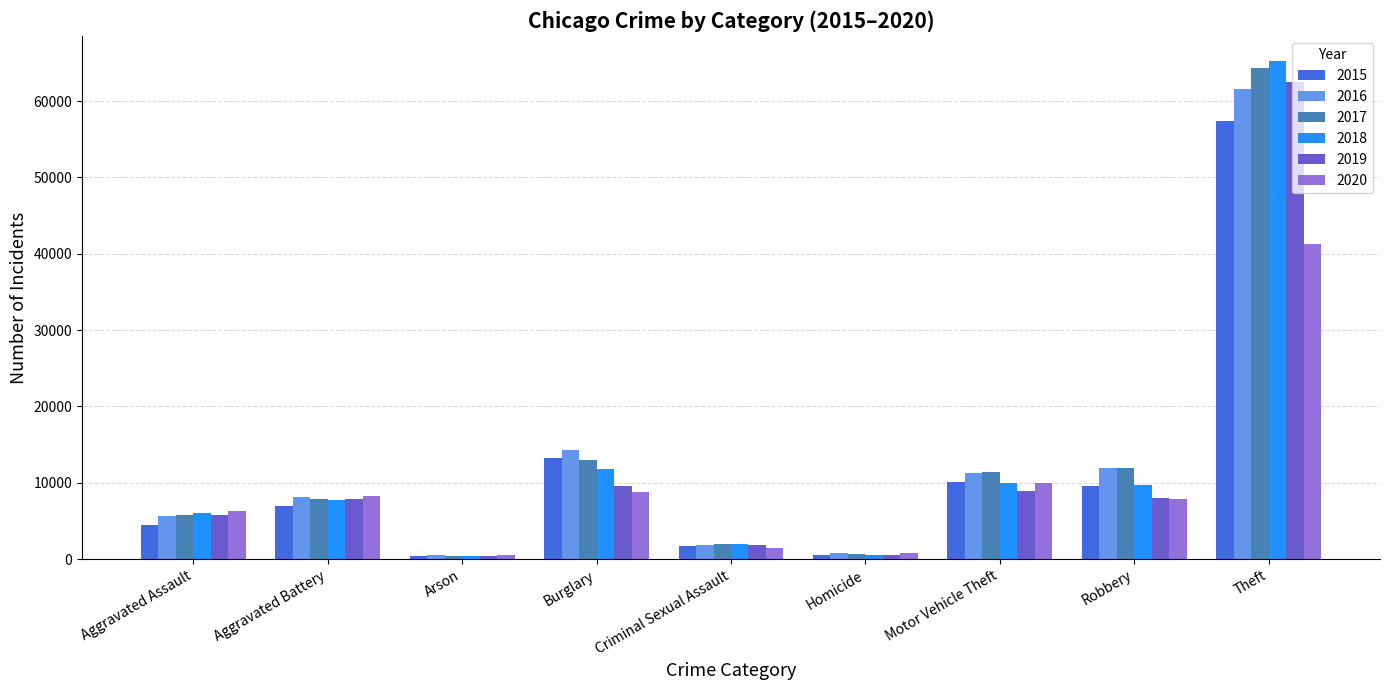

What is the approximate value of 2015 at Criminal Sexual Assault, to the nearest 100?

1700